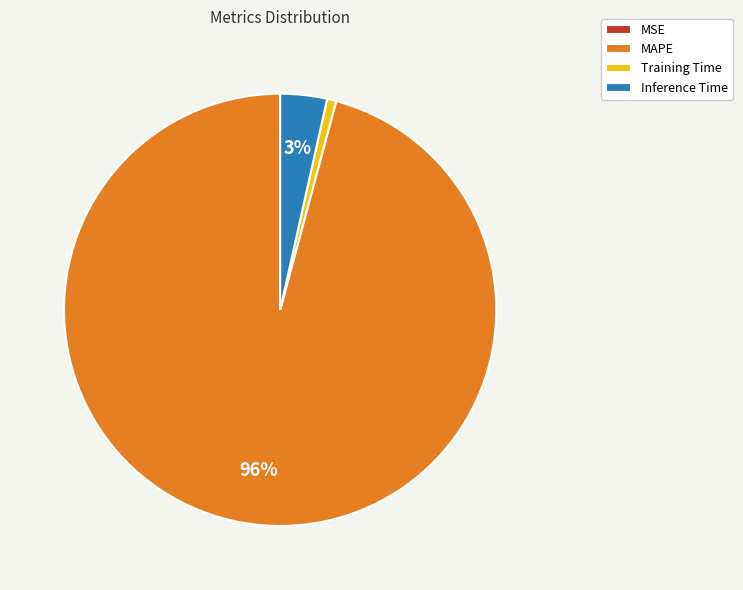

The Inference Time slice represents 17% of the pie. True or false?

False